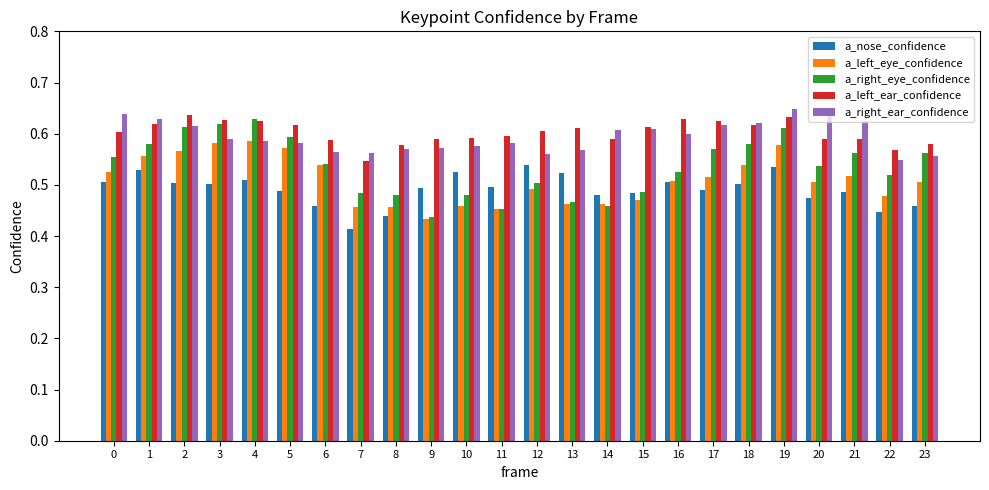

Which series has the largest total across all categories?

a_left_ear_confidence